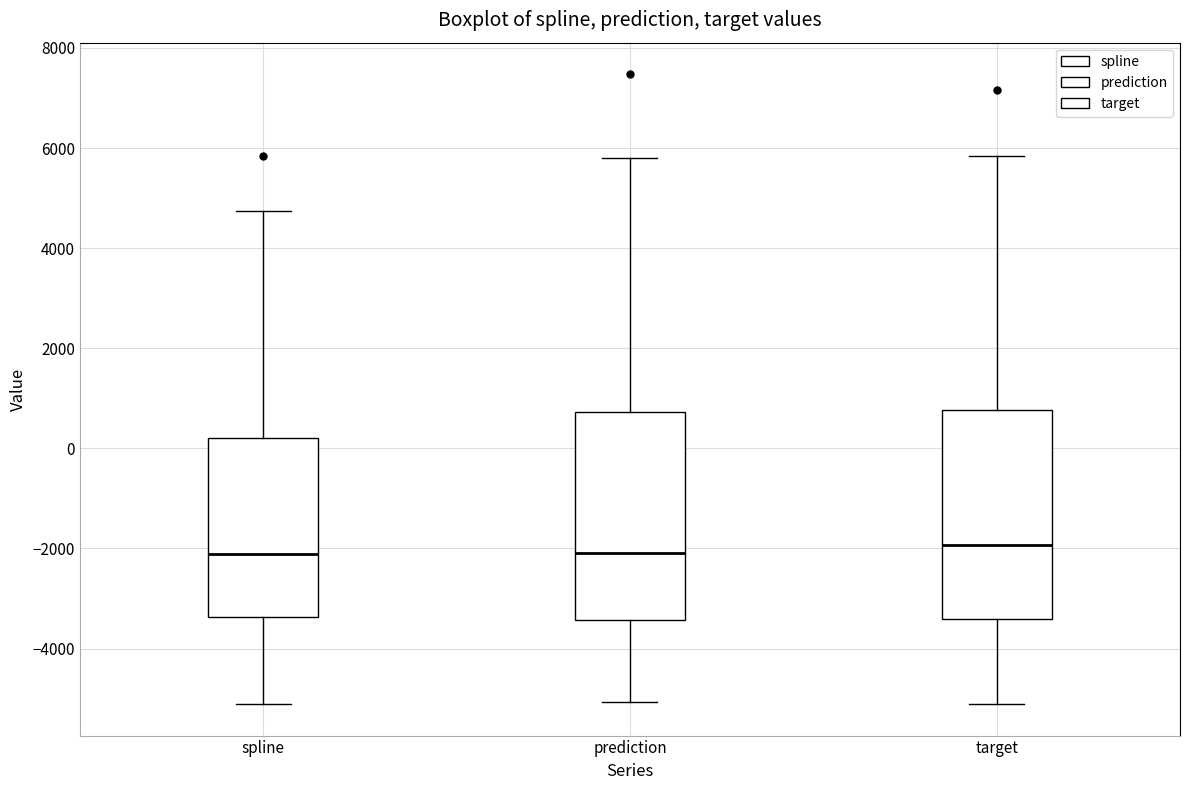

Reading left to right, read every box against the y-axis: the position of its median line, the range the box covers, and the ends of its whiskers. The values are not printed on the chart, so give them approximately, as read against the axis.

spline: median -2200, box -3400 to 200, whiskers -5200 to 4800
prediction: median -2000, box -3400 to 800, whiskers -5000 to 5800
target: median -2000, box -3400 to 800, whiskers -5200 to 5800